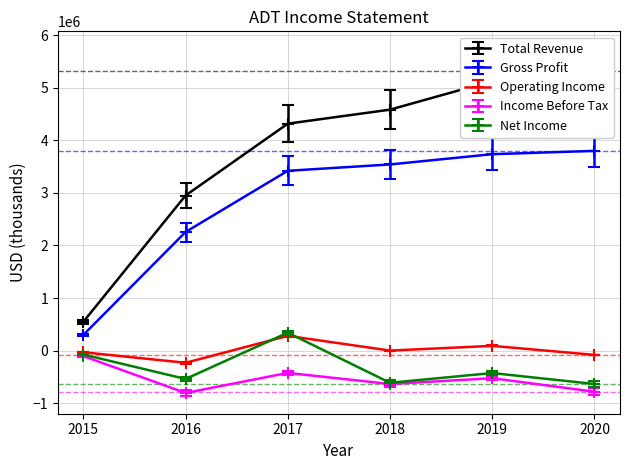

What is the value of the Total Revenue point at the 6th from the left?

4889616